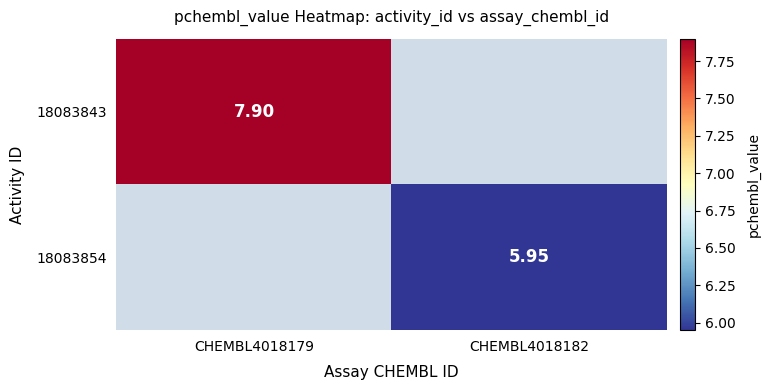

Is the value of 18083854 at CHEMBL4018182 greater than the value of 18083843 at CHEMBL4018179?

No